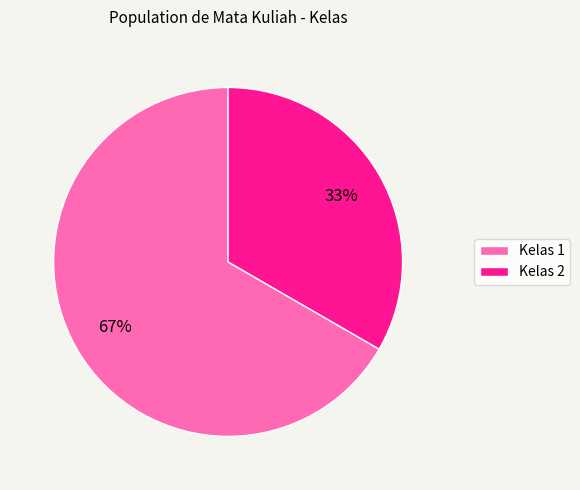

Does Kelas 1 account for over 50% of the chart?

Yes